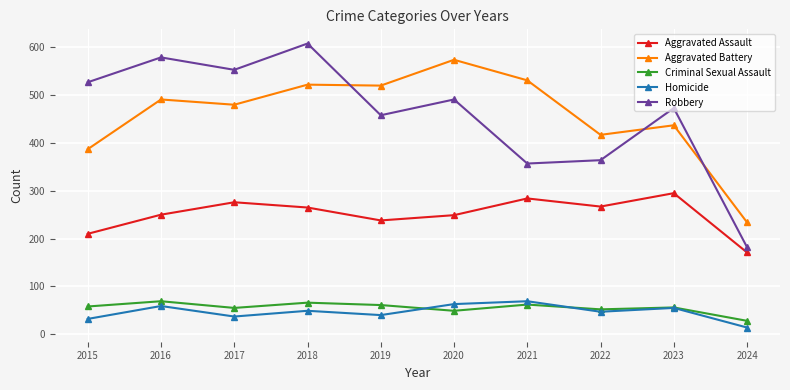

What is the highest value of the Aggravated Battery series?

574